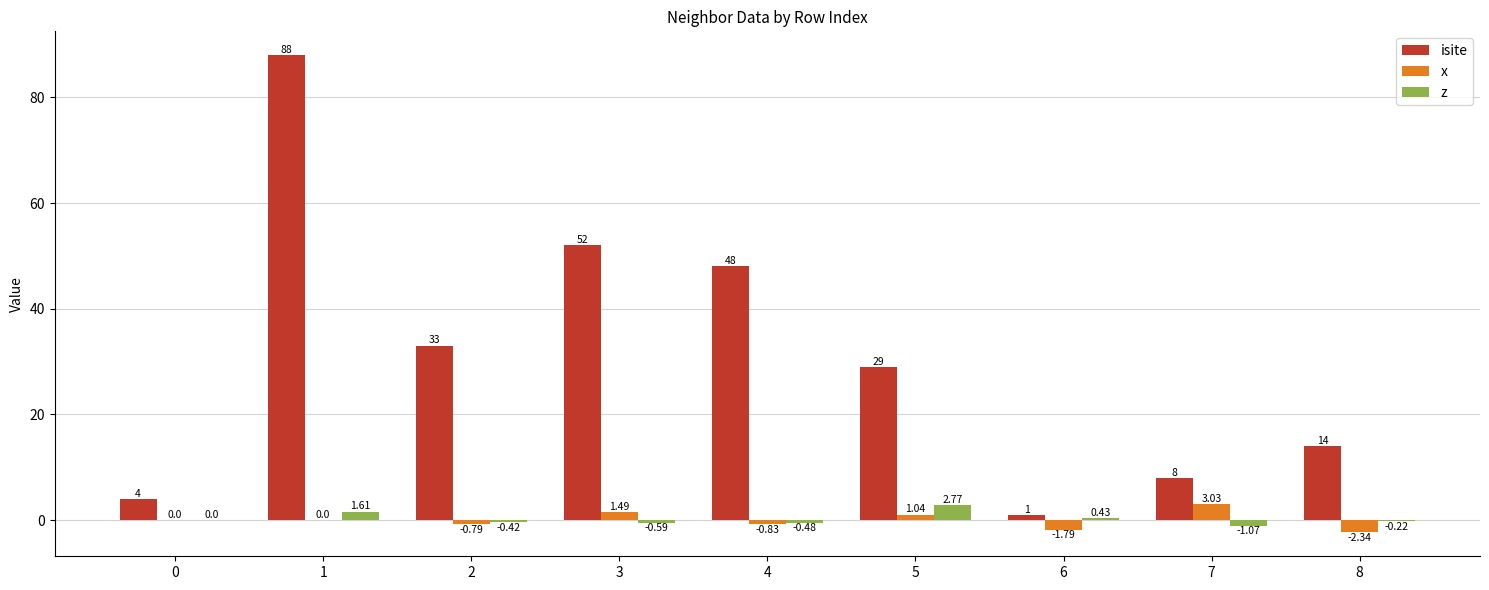

Which series changed the most between 1 and 7?

isite